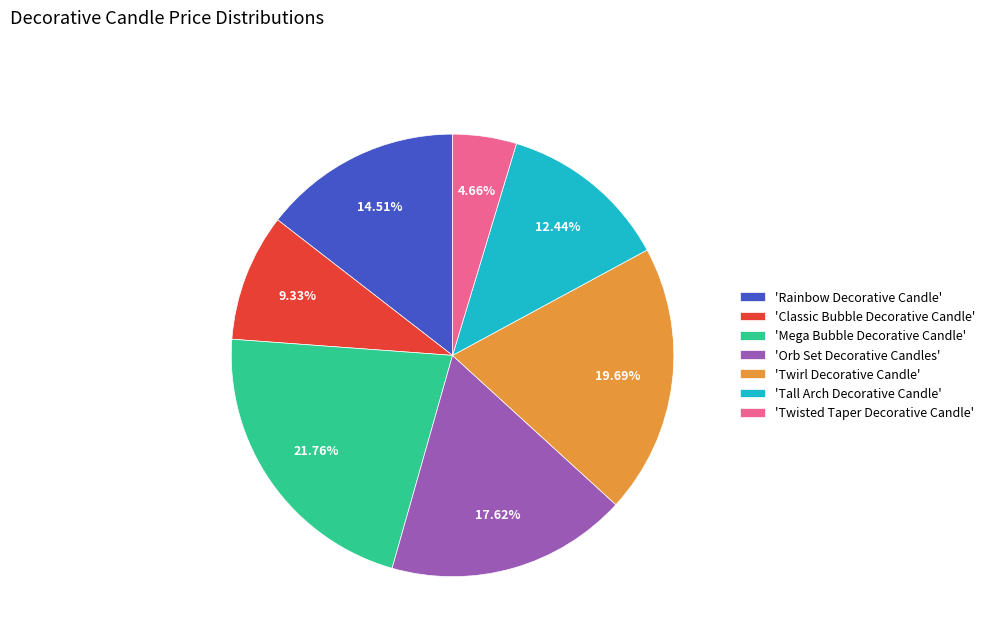

Between 'Rainbow Decorative Candle' and 'Classic Bubble Decorative Candle', which is larger?

'Rainbow Decorative Candle'